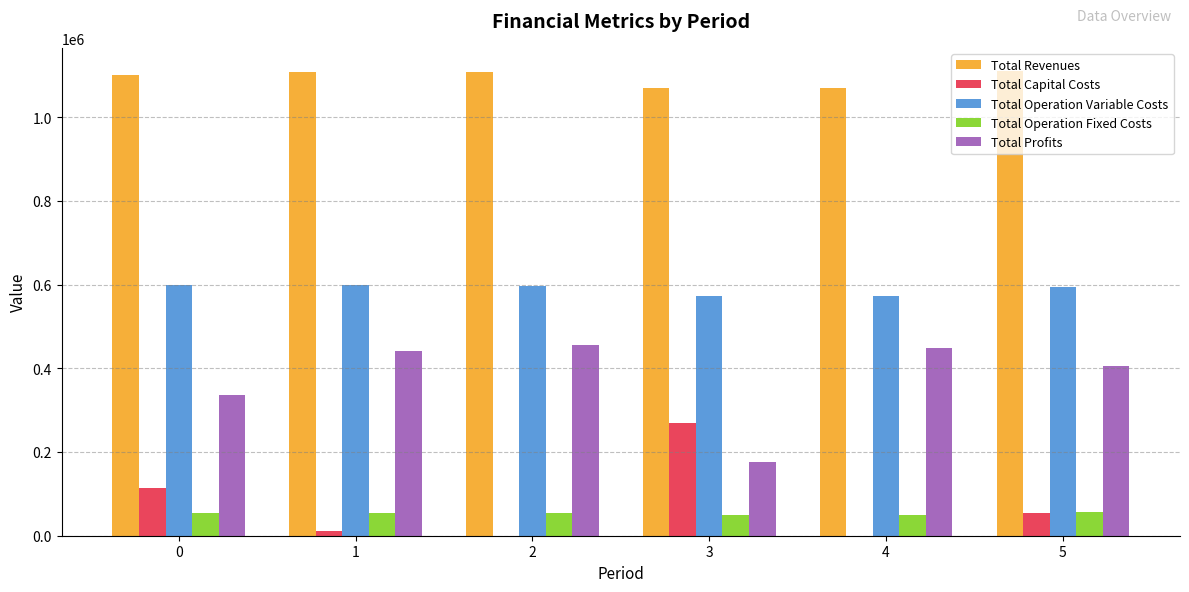

What is the total value across all series at 3?

2138524.9